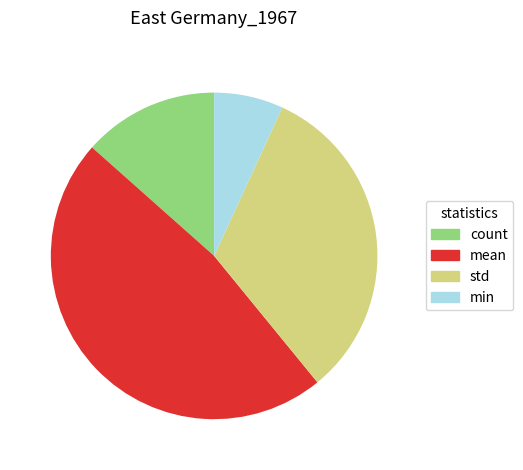

Does std represent more than half of the total?

No